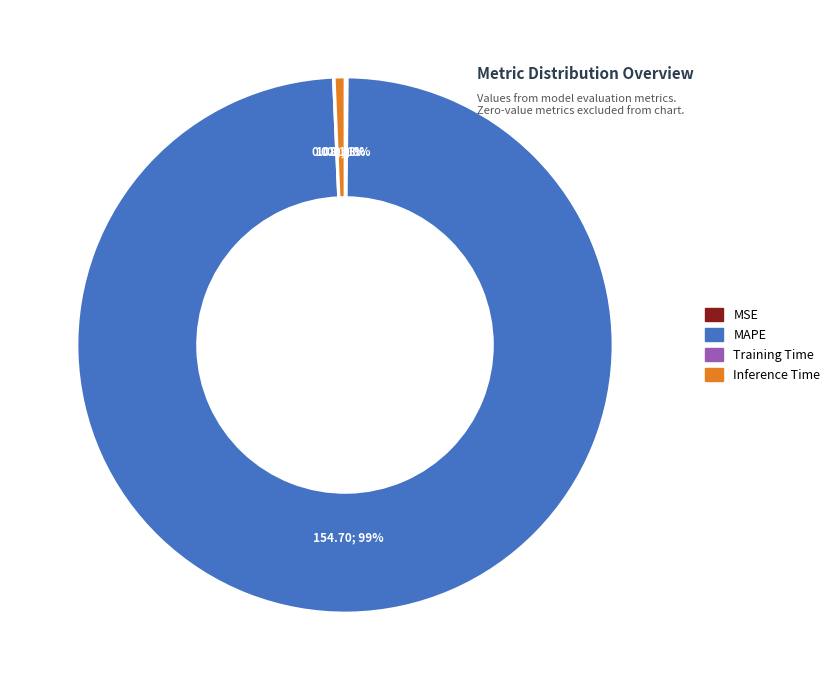

To the nearest percent, what is the difference between the largest and smallest slice percentages?

99%